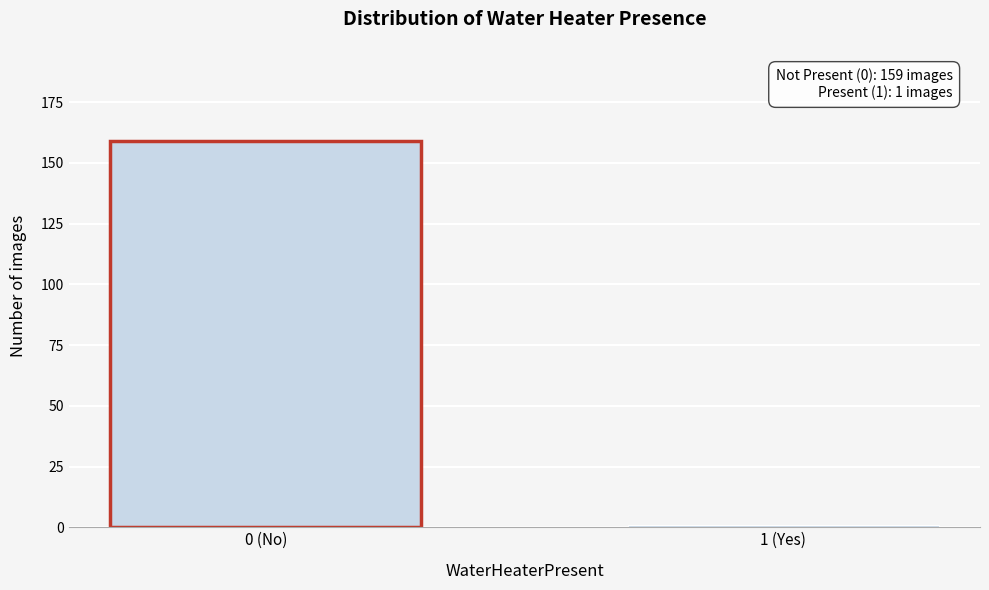

Reading left to right, transcribe all the data shown in this chart.

0 (No)=159	1 (Yes)=1